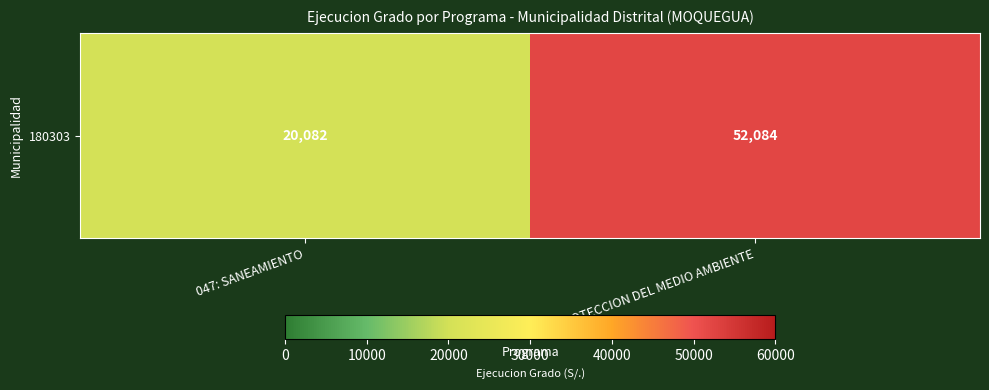

What is the difference between the values at 048: PROTECCION DEL MEDIO AMBIENTE and 047: SANEAMIENTO?

32002